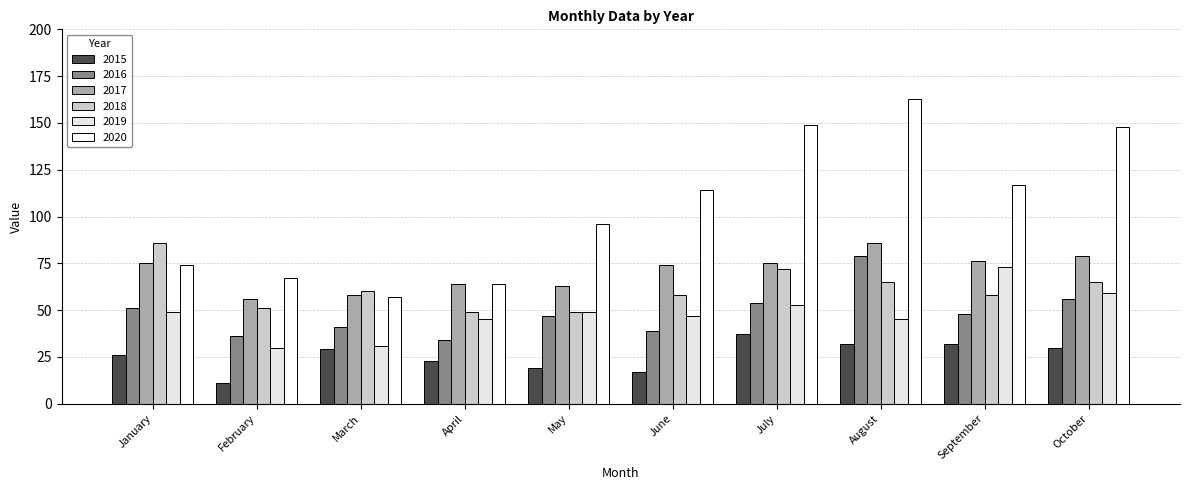

Is it true that 2015 equals 29 at March?

True